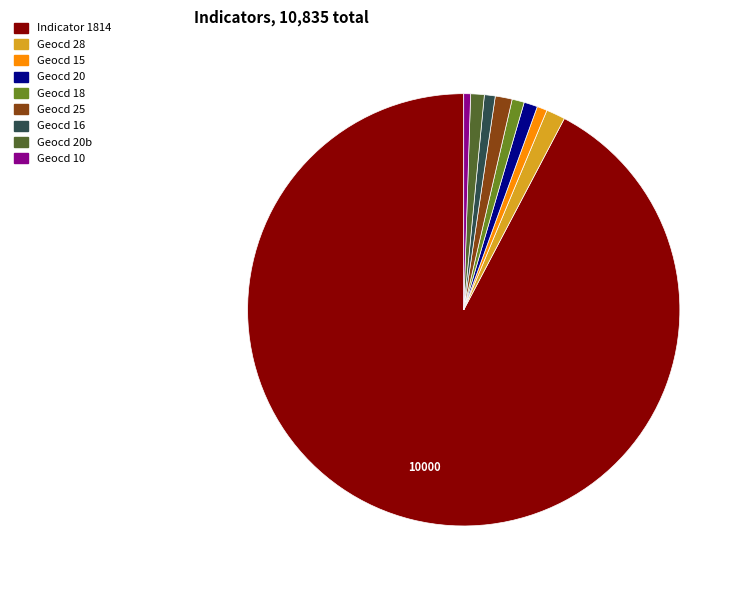

Count the number of slices in the pie.

9